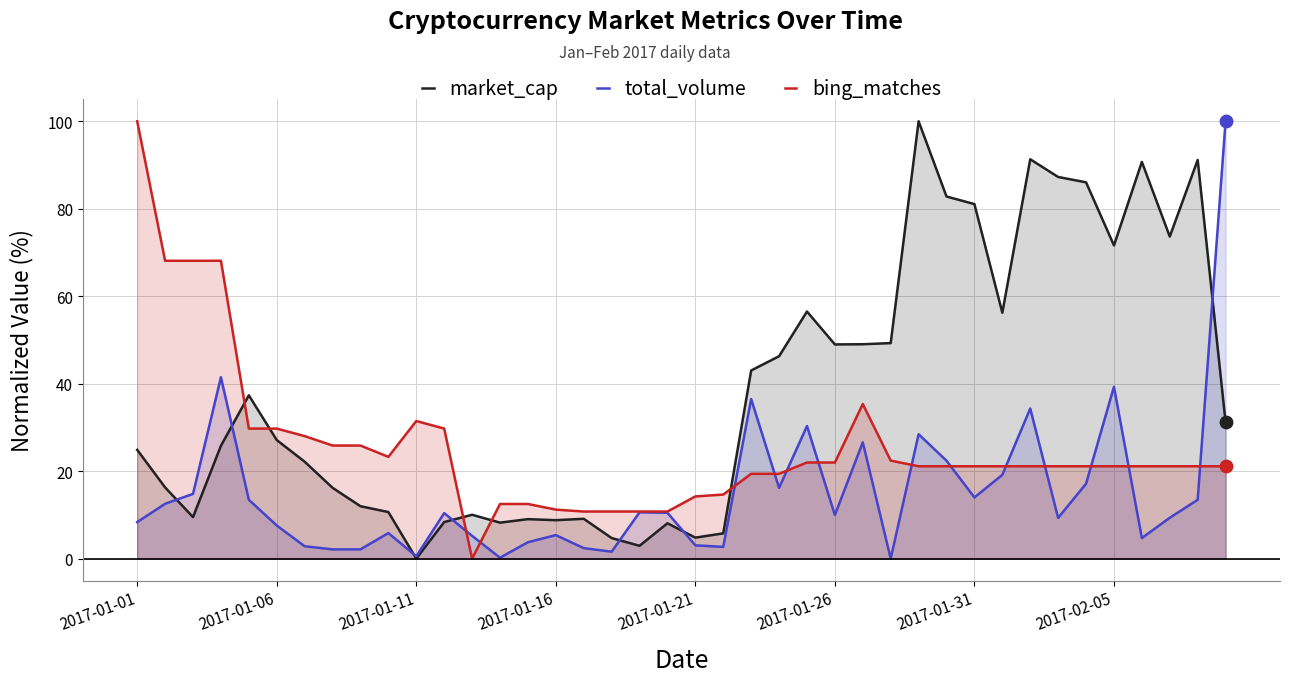

Is the value of market_cap at 36 greater than the value of total_volume at 21?

Yes